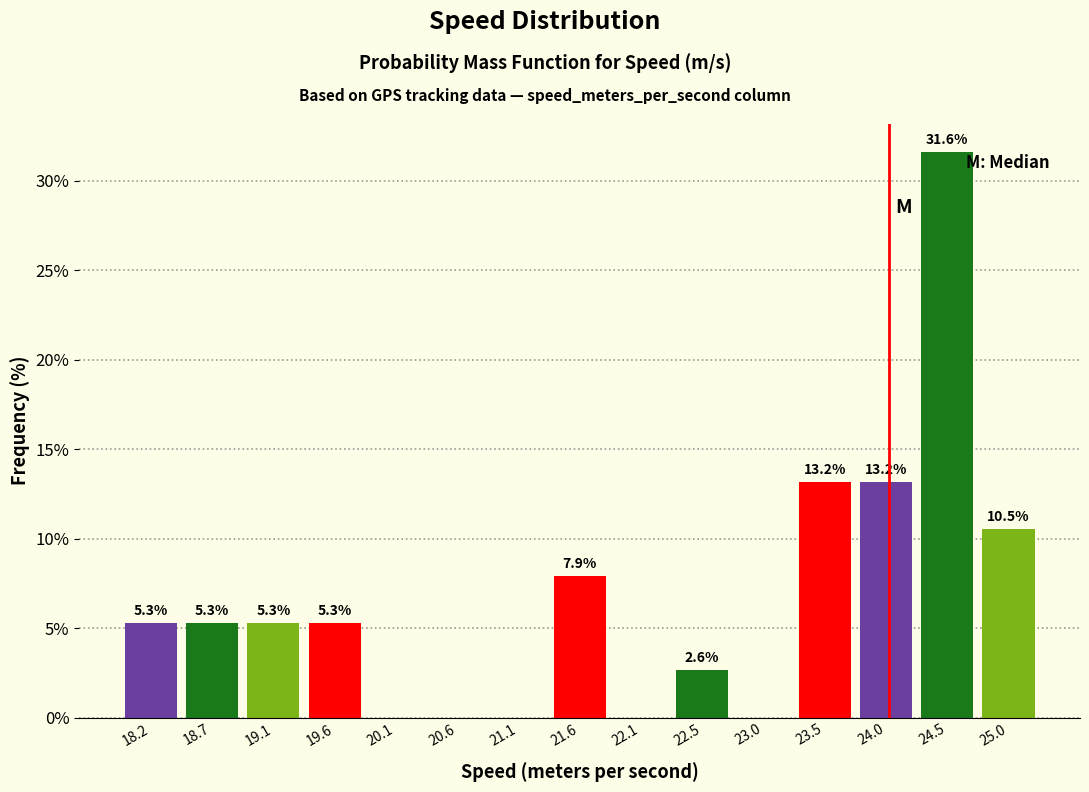

Which range on the x-axis has the tallest bar?

24.25 to 24.75